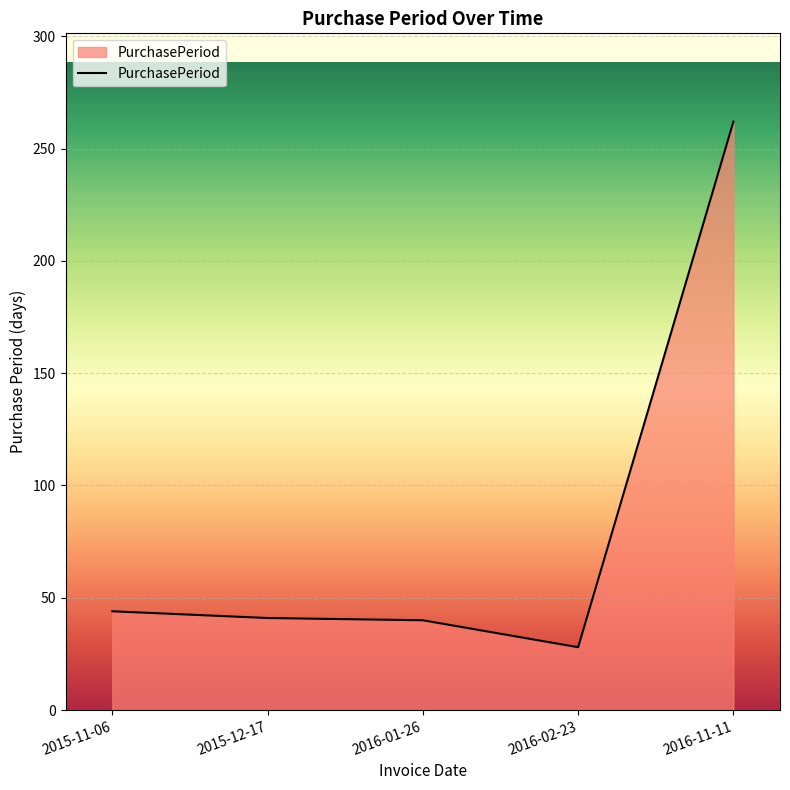

What is the average value?

83